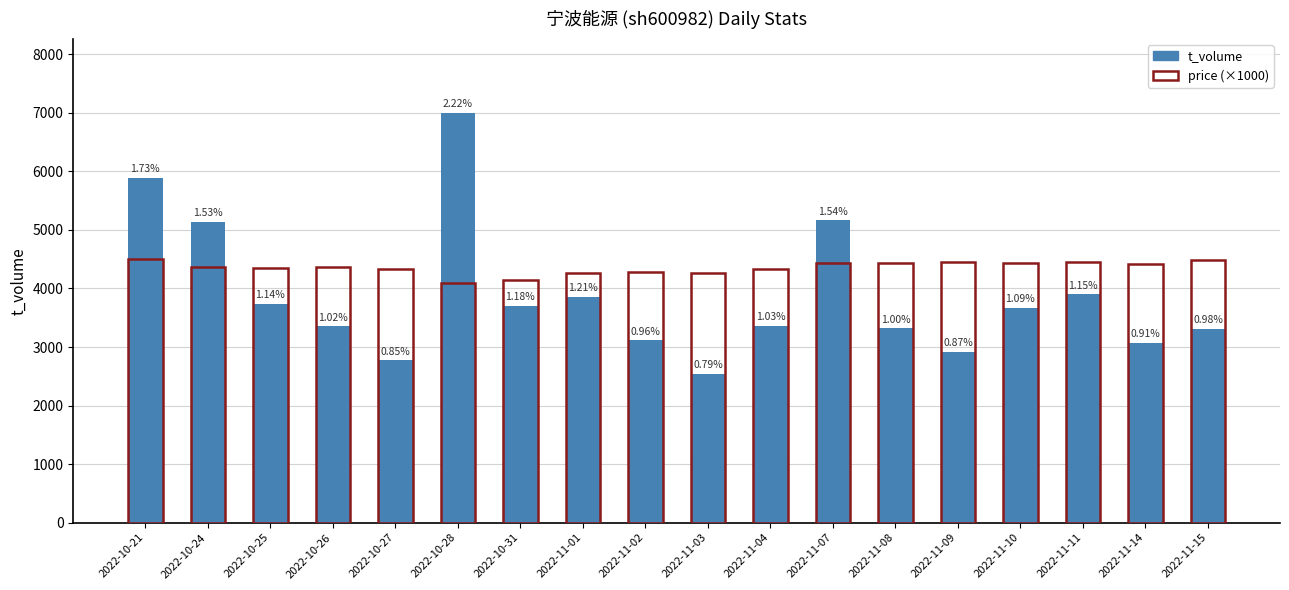

Which label corresponds to the smallest value in the chart?

2022-11-03